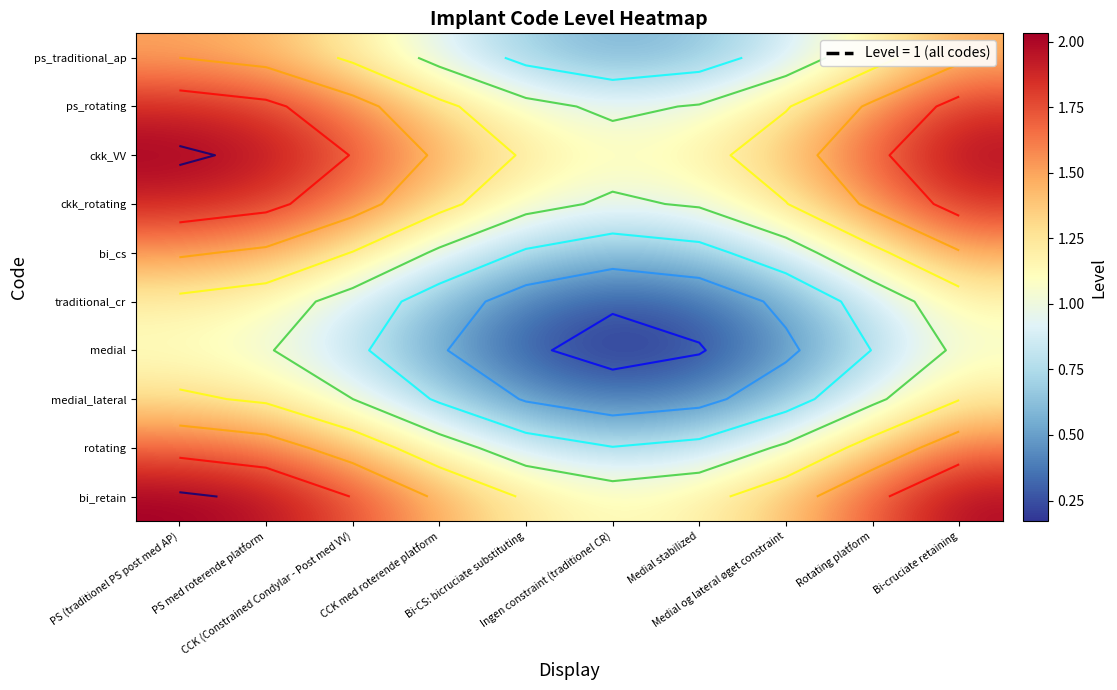

At which label does rotating reach its peak?

PS (traditionel PS post med AP)